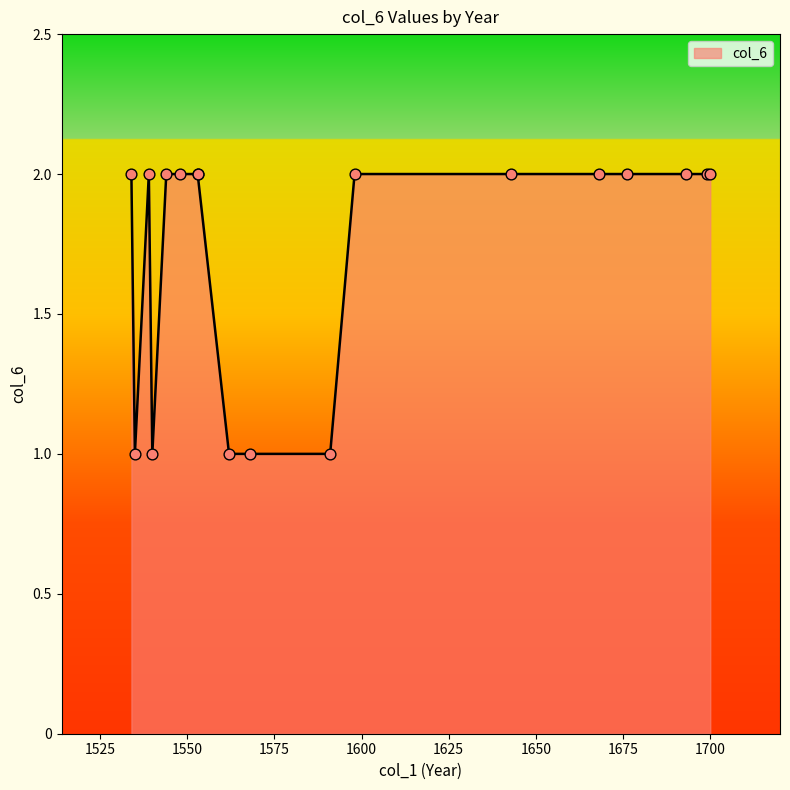

What is the change in value from 1693 to 1591?

-1